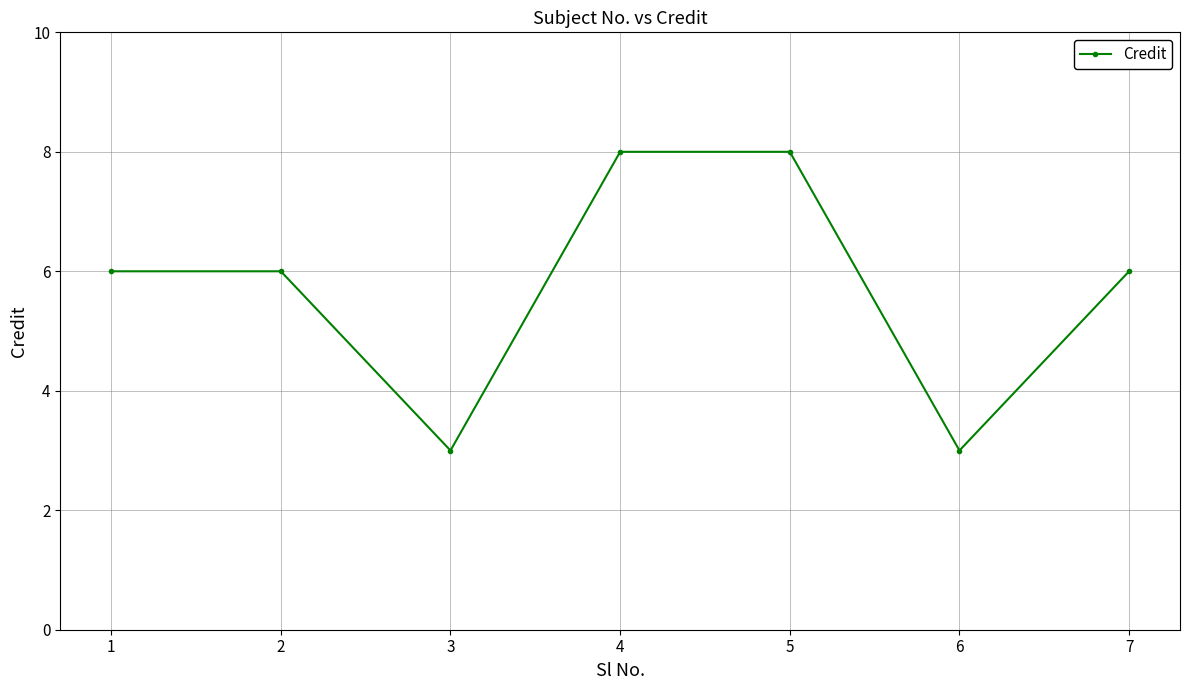

What is the sum of all values?

40